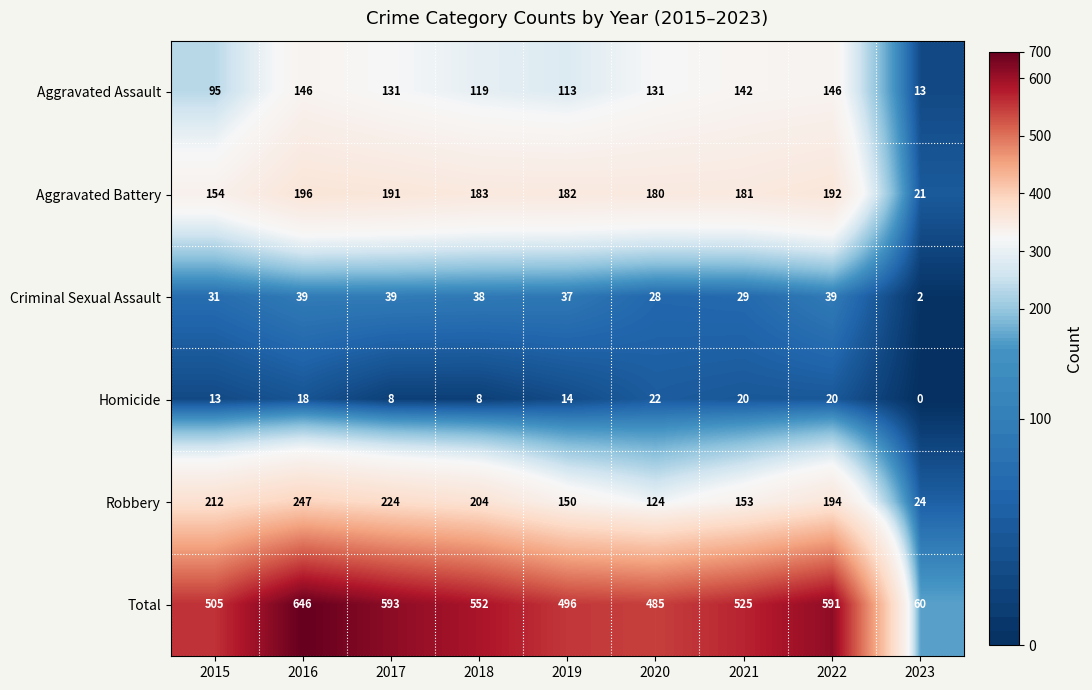

Which category has the highest value in the Aggravated Battery series?

2016